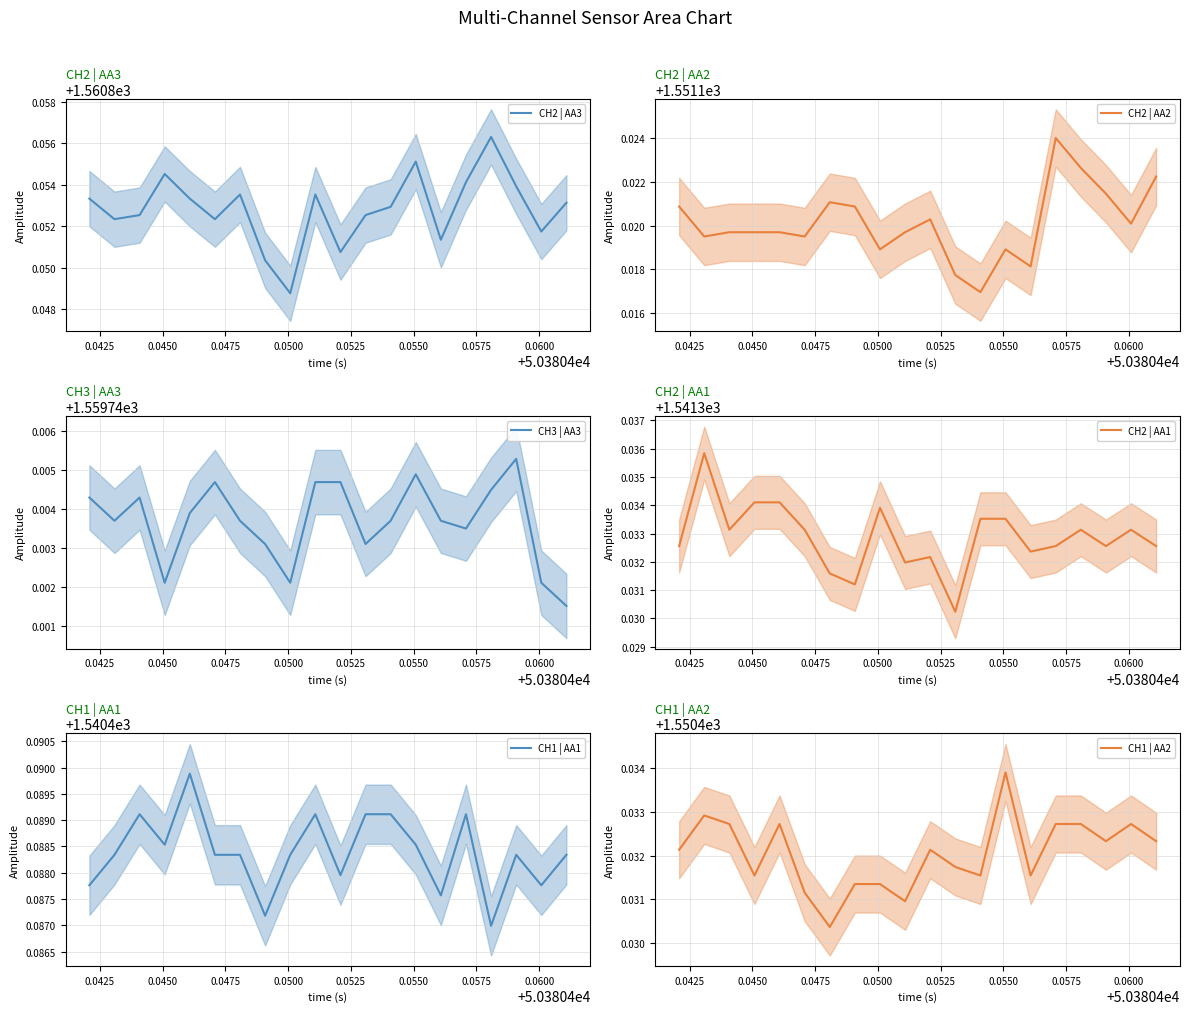

How many interior local valleys does the CH1 | AA1 series have?

6